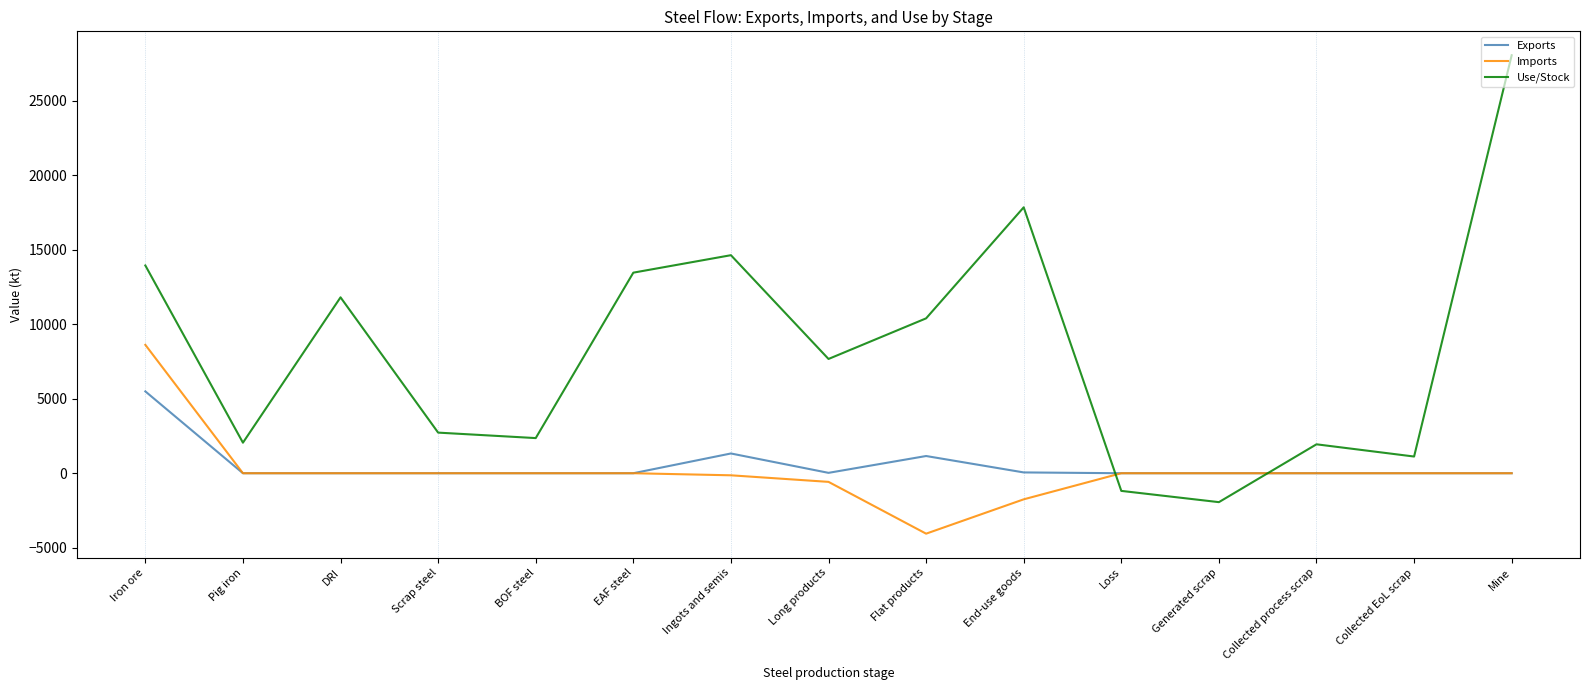

What are all the series names shown in the legend?

Exports, Imports, Use/Stock